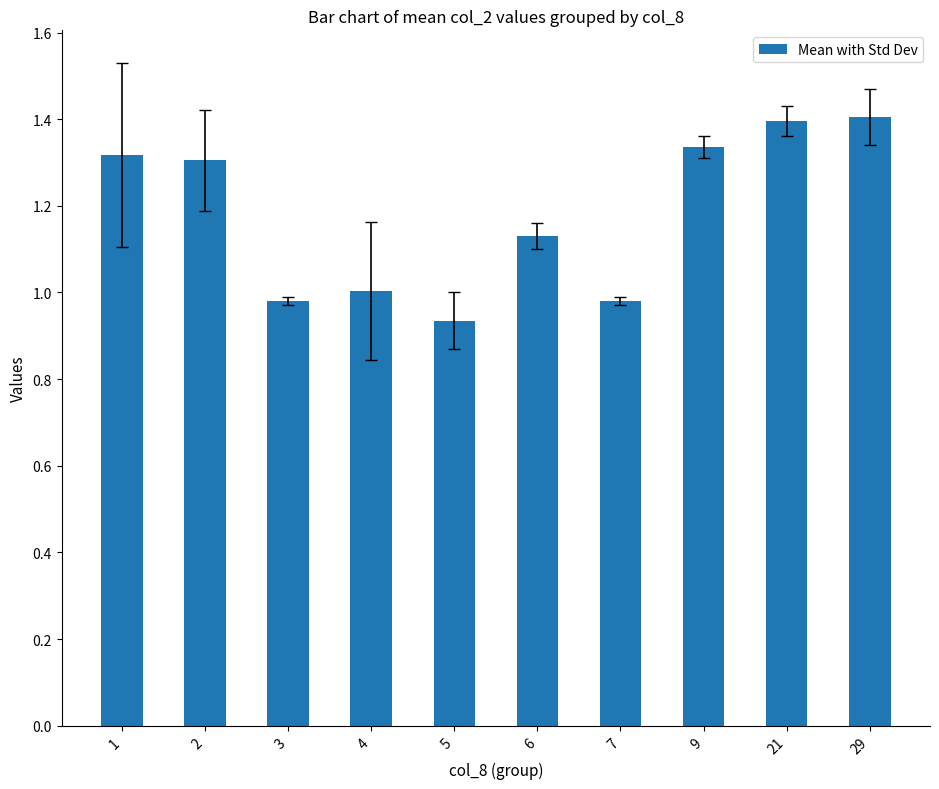

What is the sum of the values at 6 and 9?

2.5